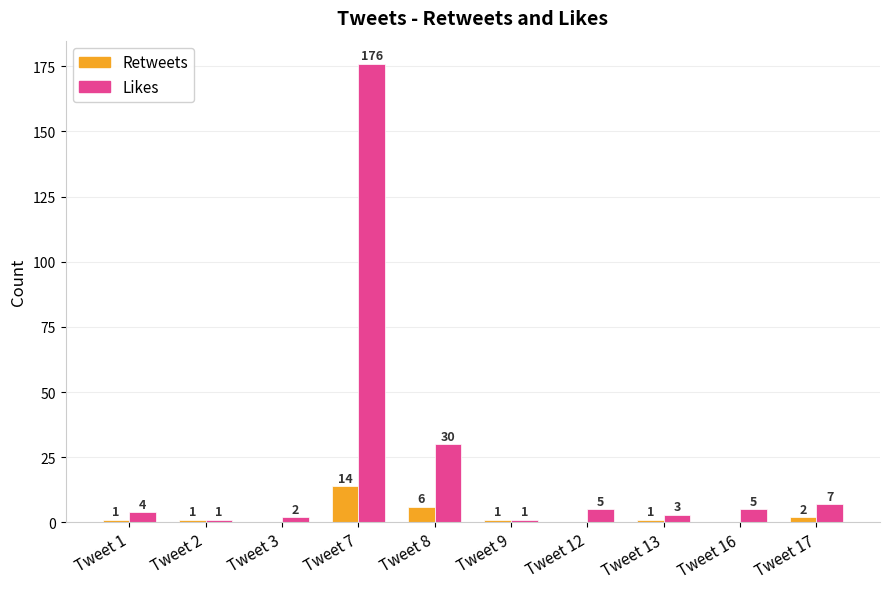

Which series has the widest spread of values?

Likes